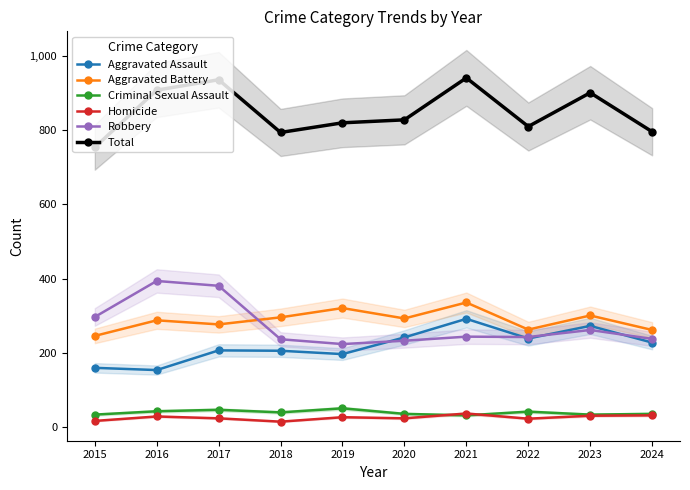

What is the lowest value of the Homicide series?

15